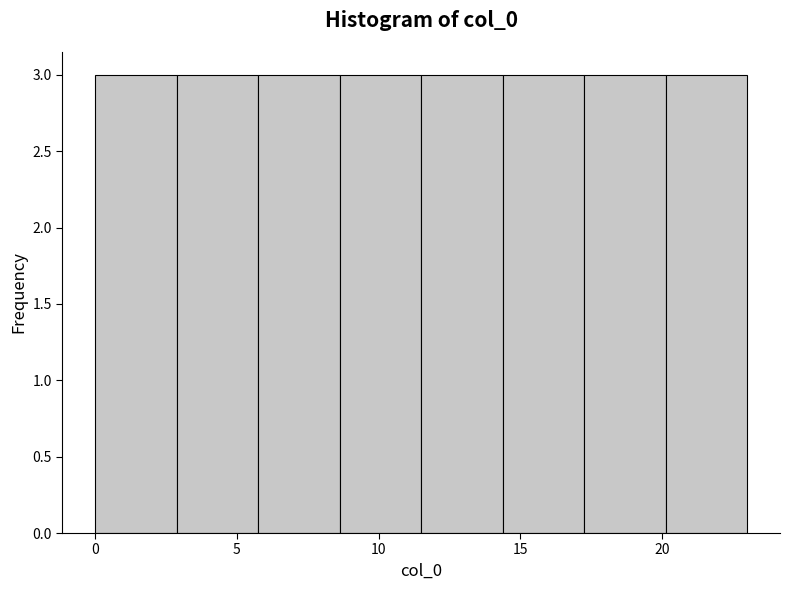

Reading left to right, list every bar in this chart as the range it spans on the x-axis followed by its height. Neither the bar edges nor the heights are printed on the chart, so give them approximately, as read against the axes.

0.0 to 3.0: 3
3.0 to 6.0: 3
6.0 to 8.5: 3
8.5 to 11.5: 3
11.5 to 14.5: 3
14.5 to 17.5: 3
17.5 to 20.0: 3
20.0 to 23.0: 3